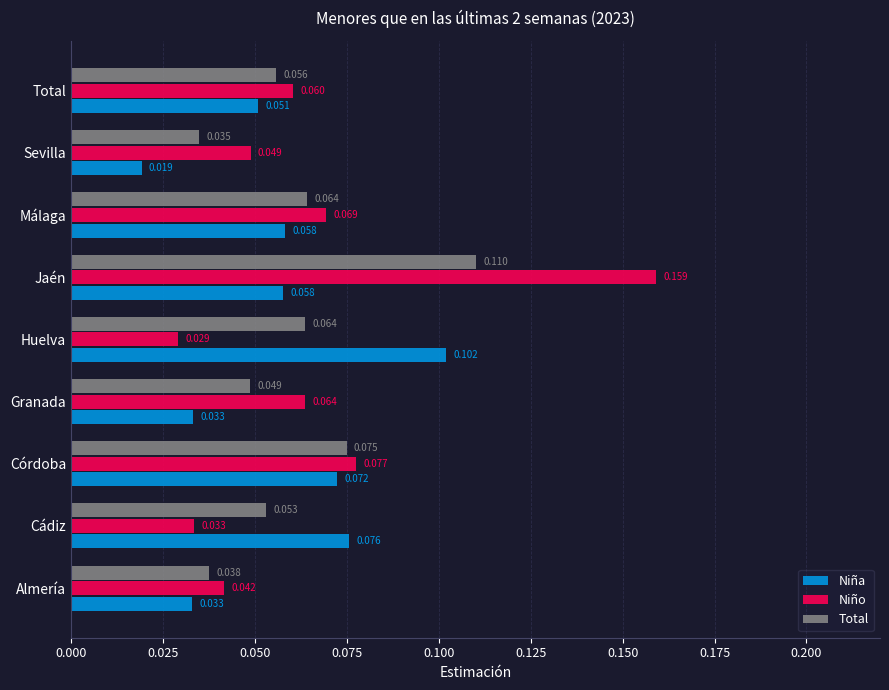

Which series has the largest total across all categories?

Niño